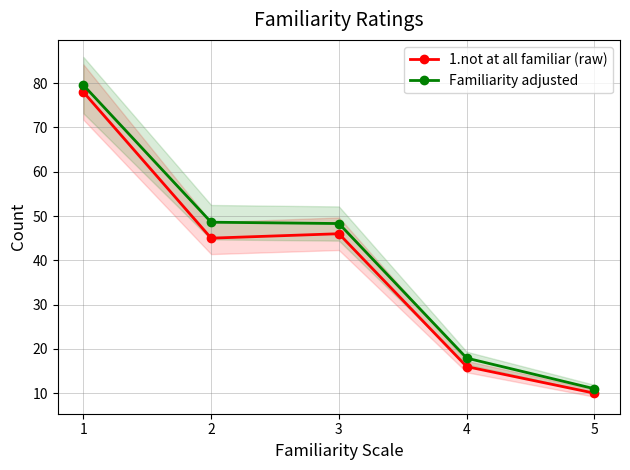

Count the number of data series in this chart.

2